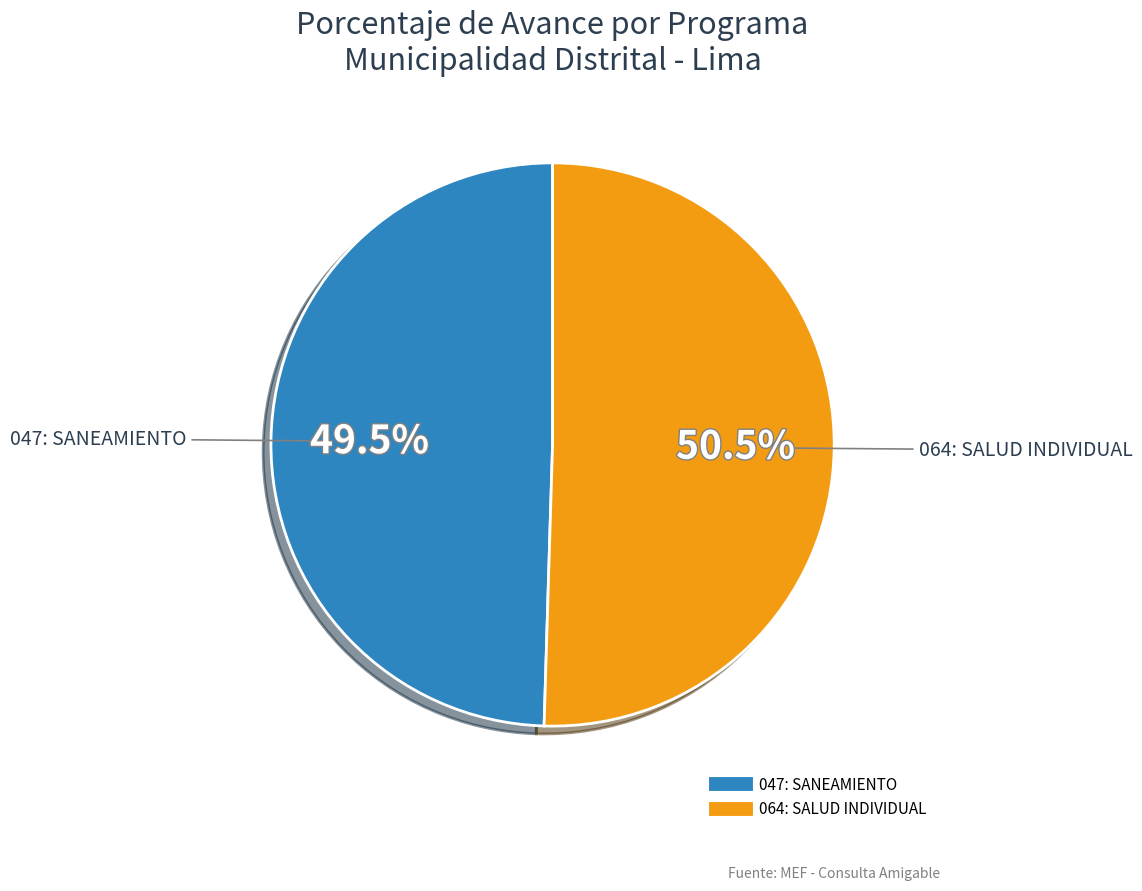

Between 047: SANEAMIENTO and 064: SALUD INDIVIDUAL, which is larger?

064: SALUD INDIVIDUAL